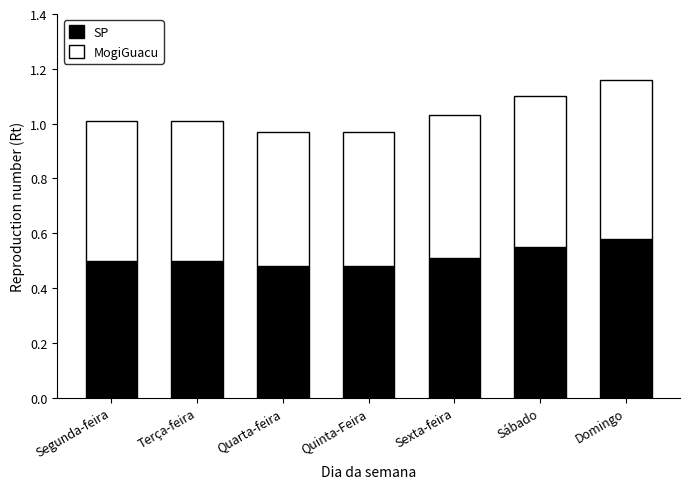

At which category is the sum across all series the highest?

Domingo